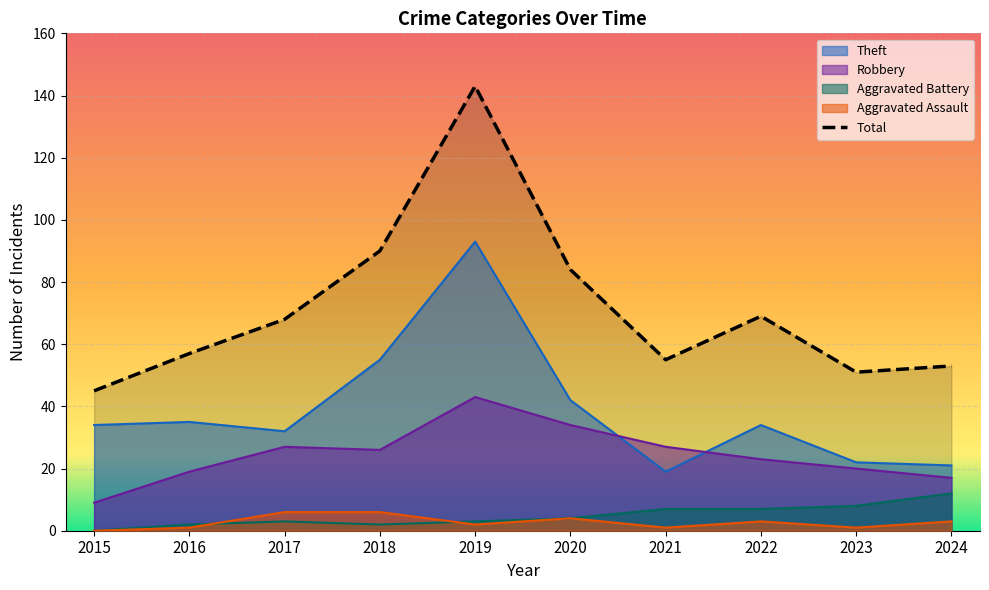

The value at 2019 is 190. True or false?

False